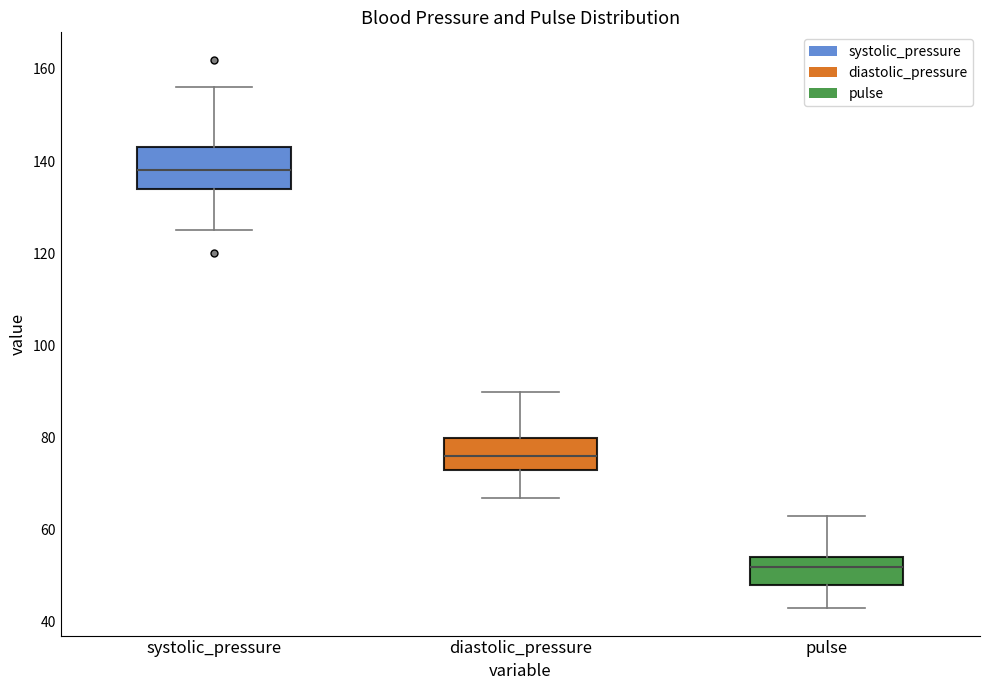

Where is the lower edge of the box for systolic_pressure on the y-axis? The values are not printed on the chart, so give them approximately, as read against the axis.

134